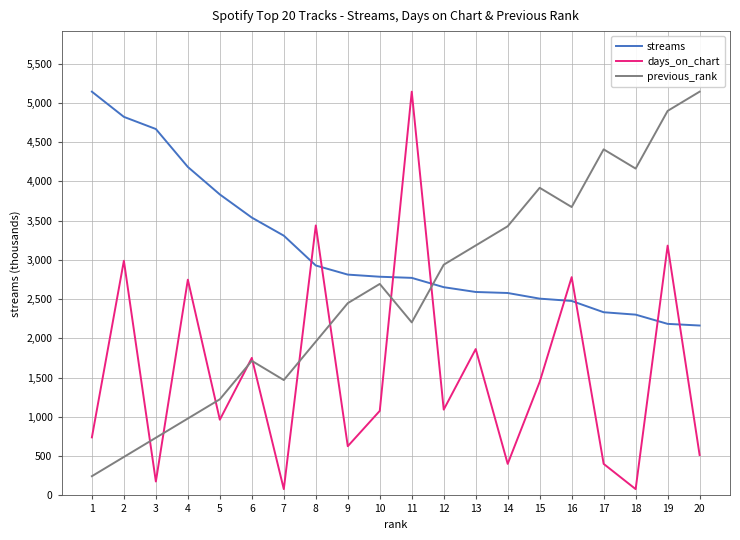

What is the total value across all series at 9?

5889.8